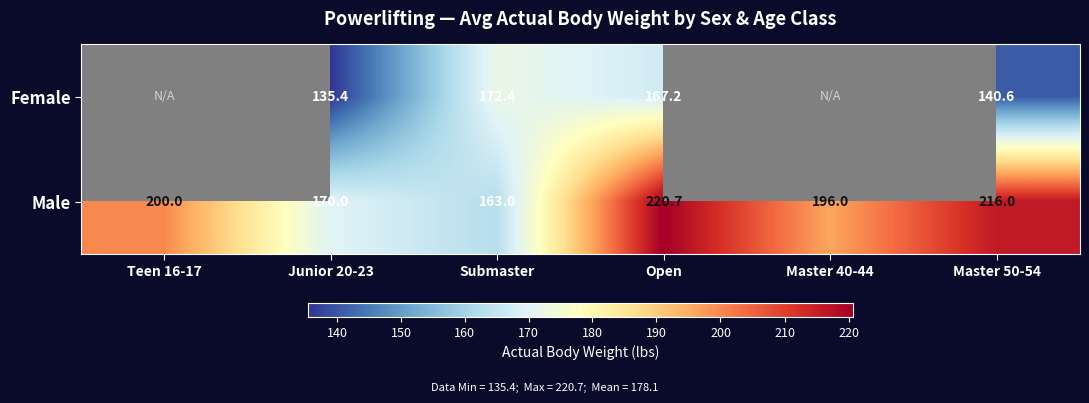

At Junior 20-23, list the series in order from smallest to largest.

Female, Male